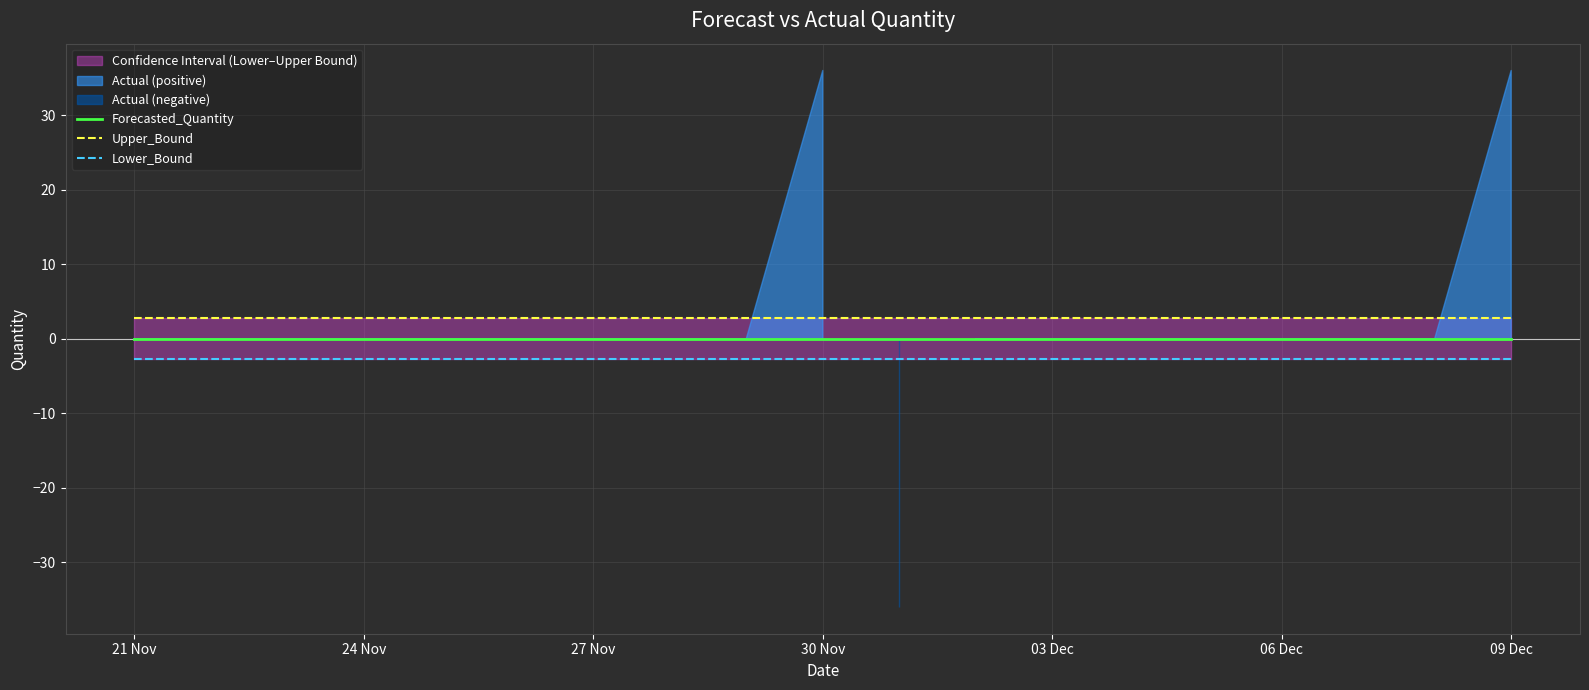

Rank the series by their average value, from lowest to highest.

Lower_Bound, Forecasted_Quantity, Upper_Bound